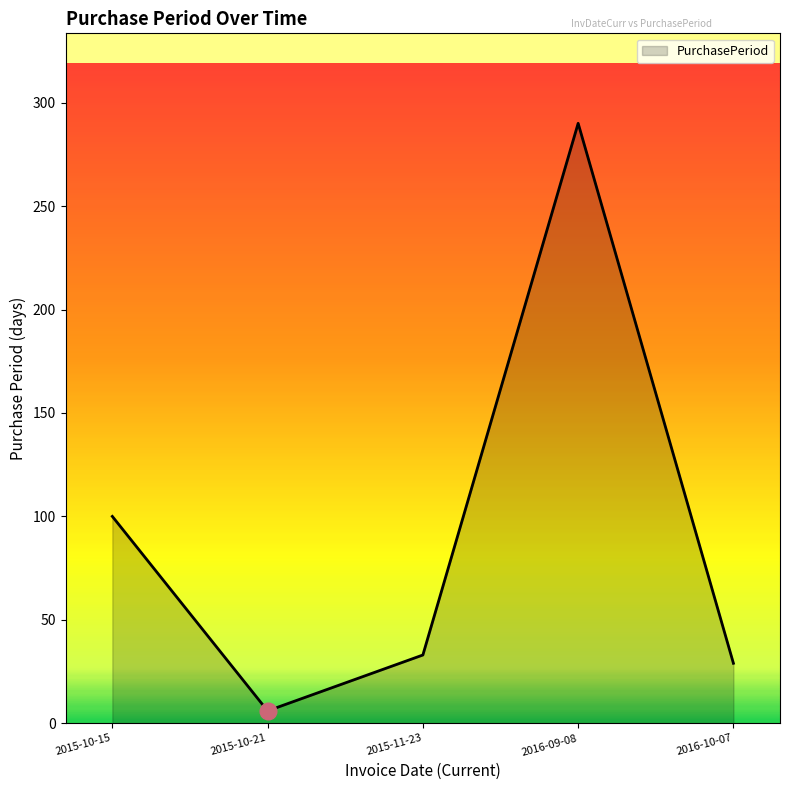

True or false: the data shows 445 at 2016-09-08.

False